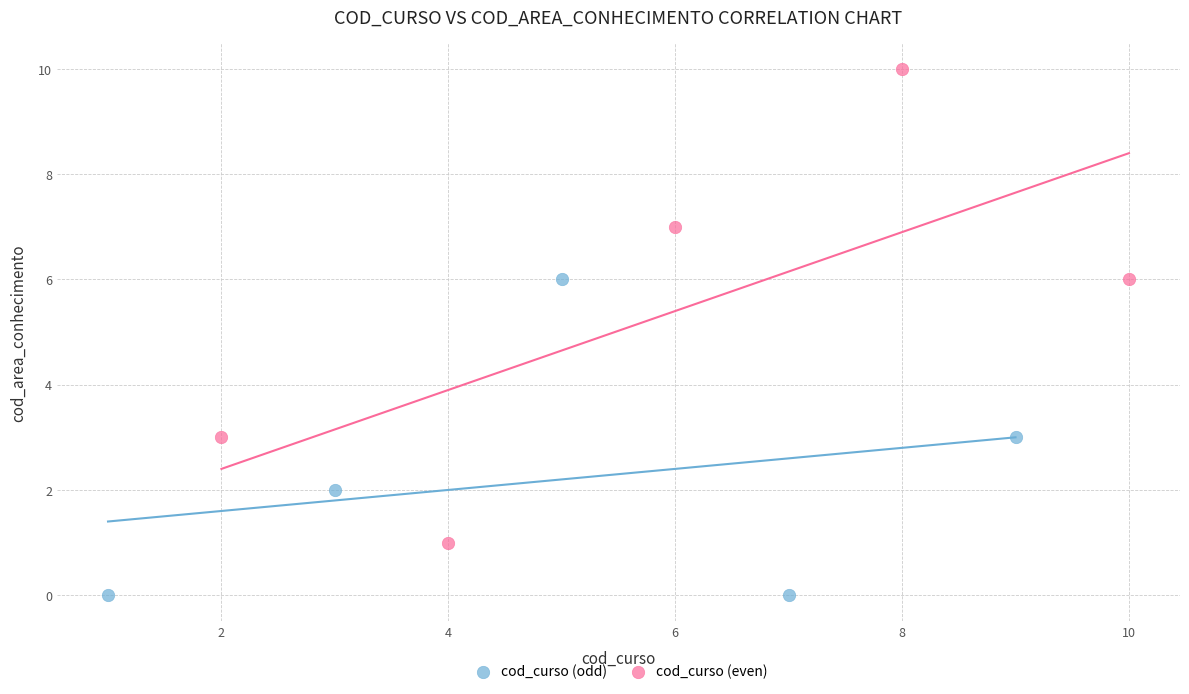

Which series has the widest spread of Y values?

cod_curso (even)